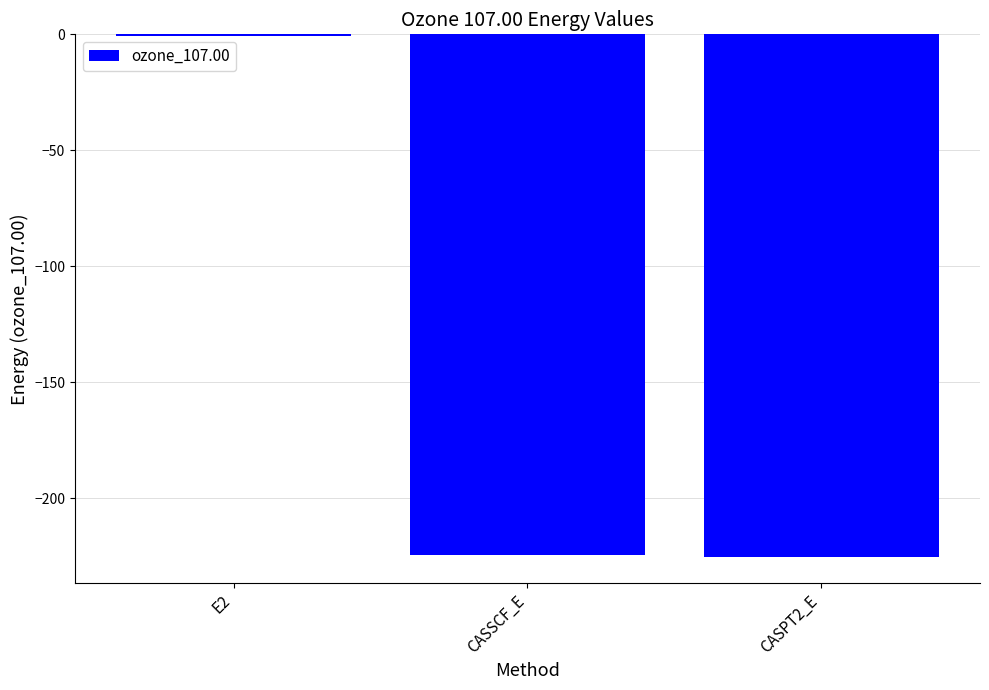

The chart shows a value of -224.6 at CASSCF_E. True or false?

True